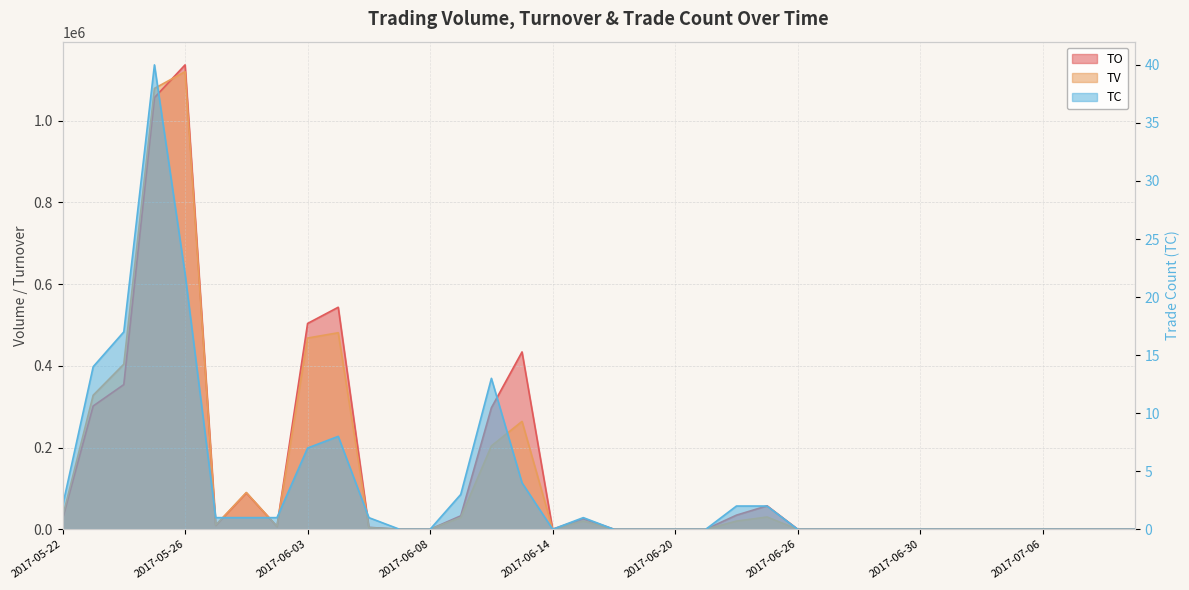

List the labels in order of TV value, smallest first.

2017-06-07, 2017-06-08, 2017-06-14, 2017-06-16, 2017-06-19, 2017-06-20, 2017-06-21, 2017-06-26, 2017-06-27, 2017-06-28, 2017-06-29, 2017-06-30, 2017-07-03, 2017-07-04, 2017-07-05, 2017-07-06, 2017-07-07, 2017-07-10, 2017-07-11, 2017-06-06, 2017-06-02, 2017-05-31, 2017-06-15, 2017-06-22, 2017-06-09, 2017-05-22, 2017-06-23, 2017-06-01, 2017-06-12, 2017-06-13, 2017-05-23, 2017-05-24, 2017-06-03, 2017-06-05, 2017-05-25, 2017-05-26